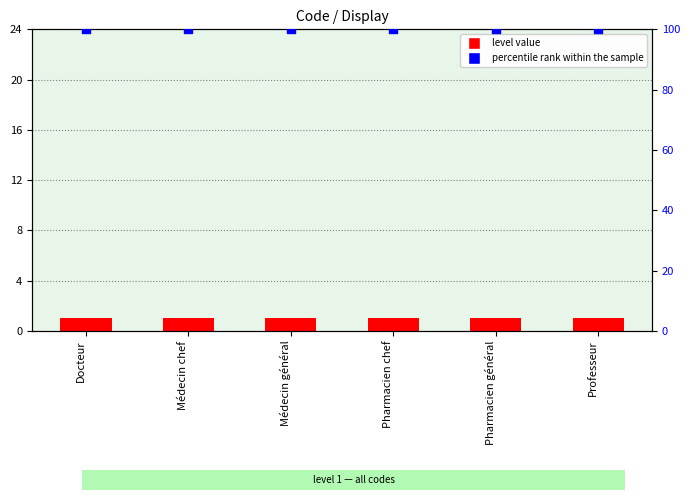

What are all the series names shown in the legend?

level value, percentile rank within the sample